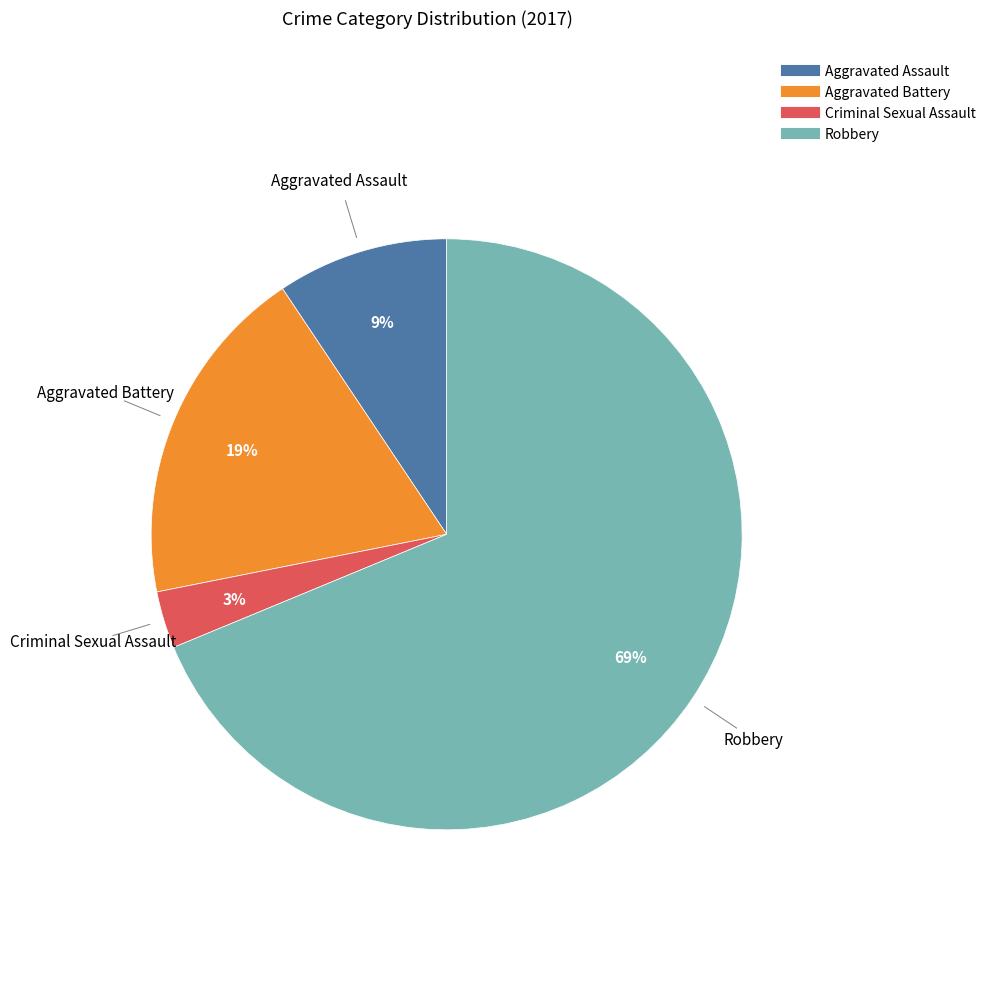

Which slice is the largest?

Robbery